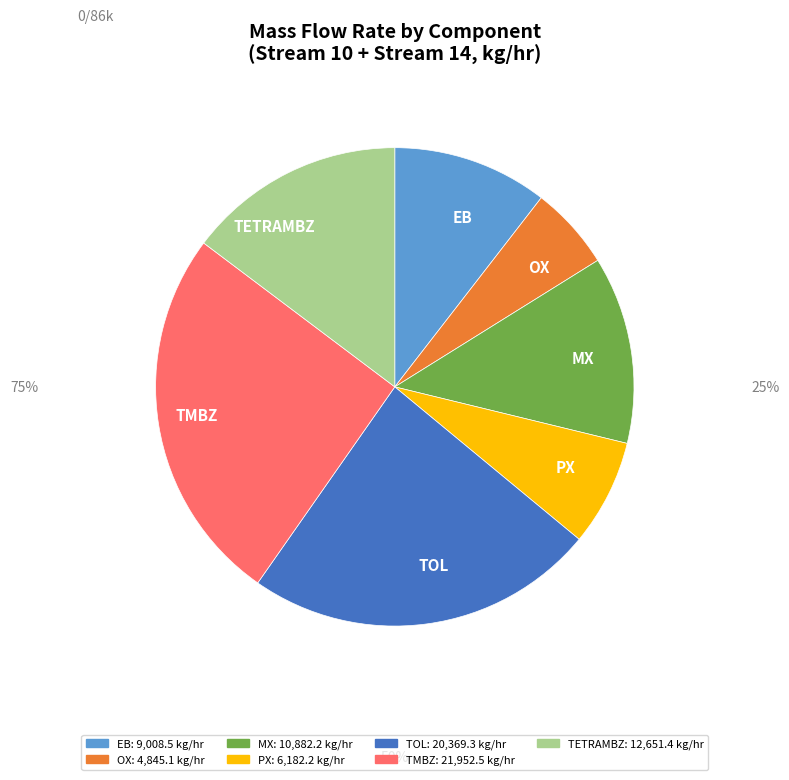

What is the ratio of the value at OX to the value at PX?

0.8